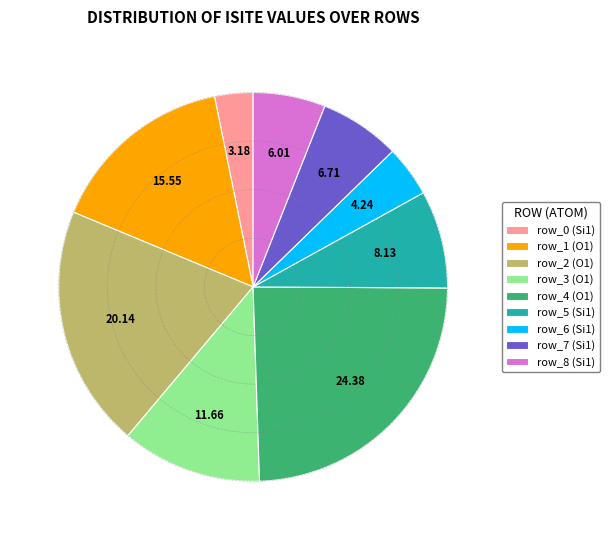

Is it true that row_3 is 17% of the pie?

False